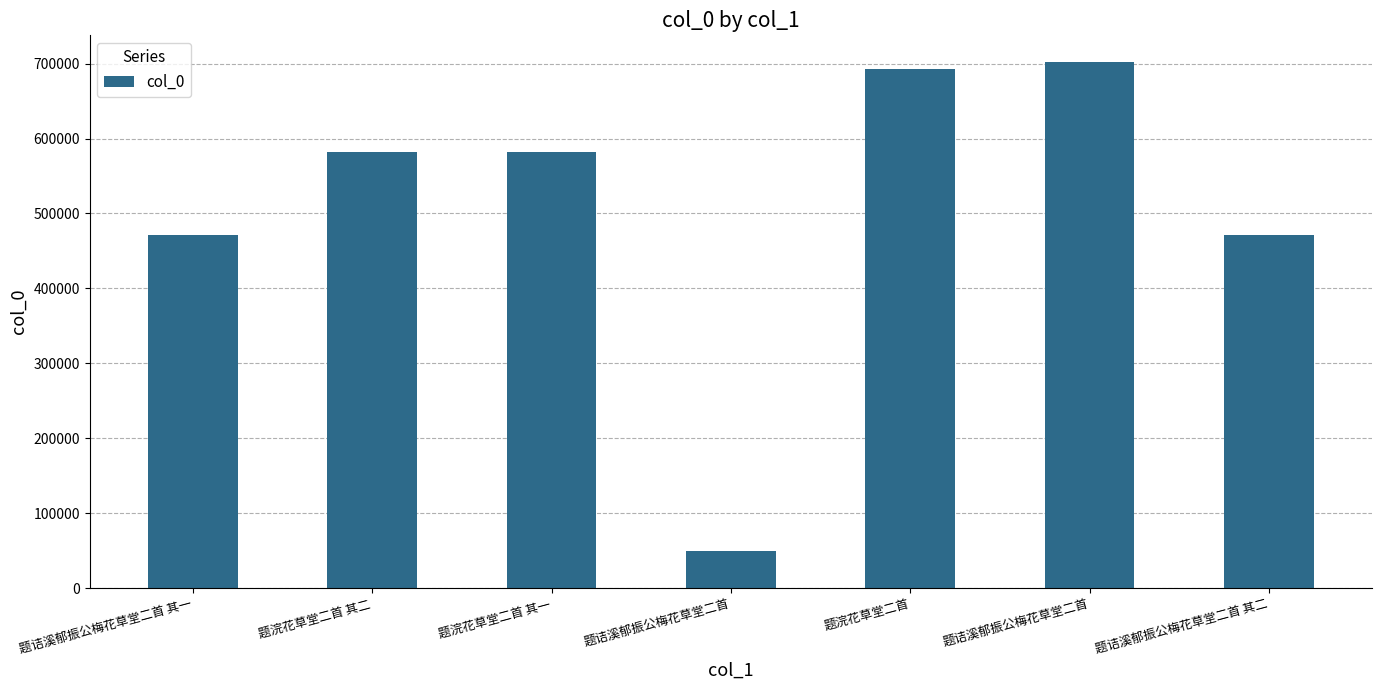

What is the difference between the values at 题浣花草堂二首 其一 and 题浣花草堂二首?

111303